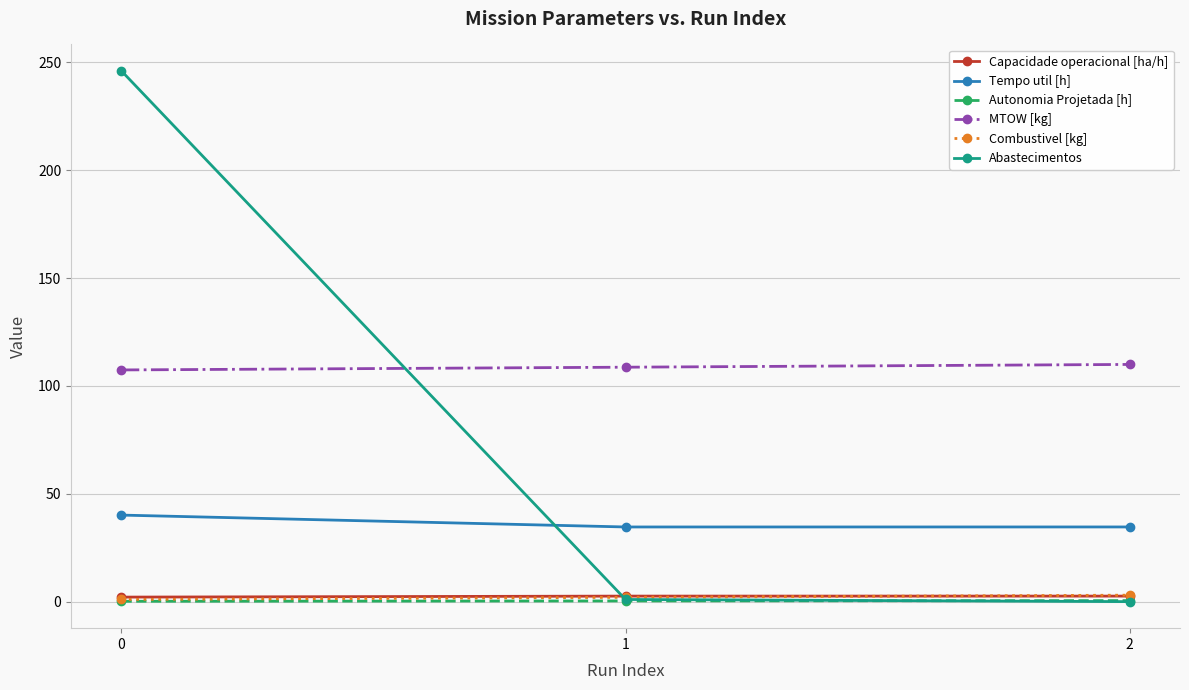

Which series has the largest total across all categories?

MTOW [kg]